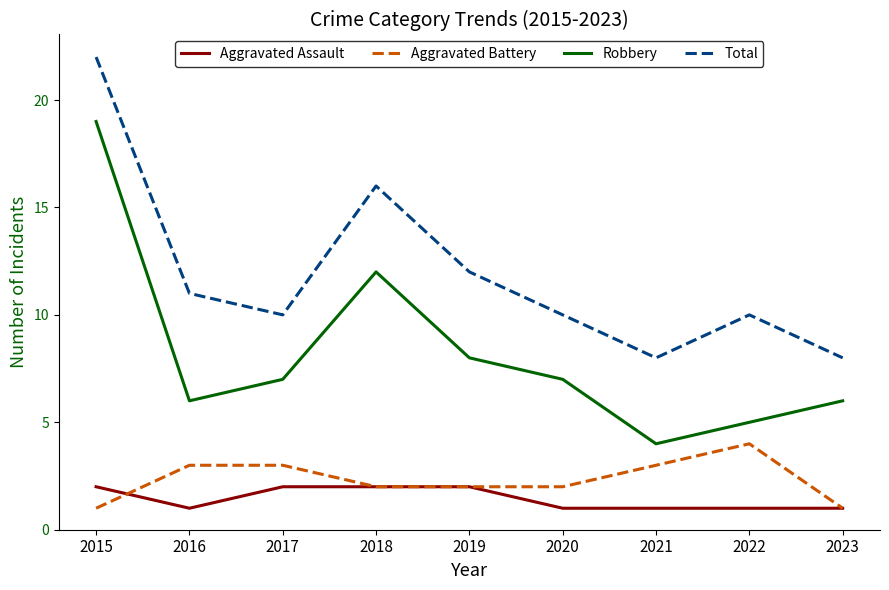

What is the sum of all Total values?

107